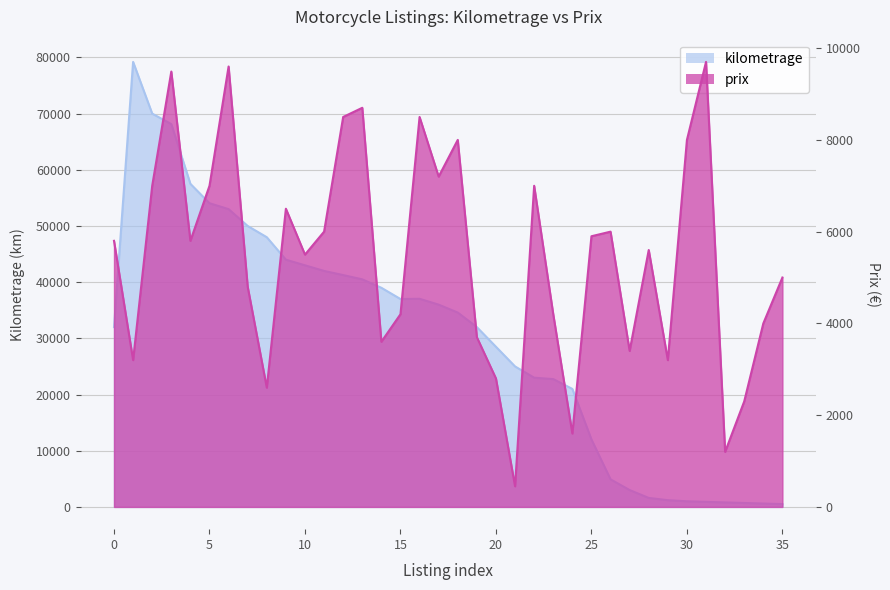

The value of kilometrage at 12 is 41261. True or false?

True